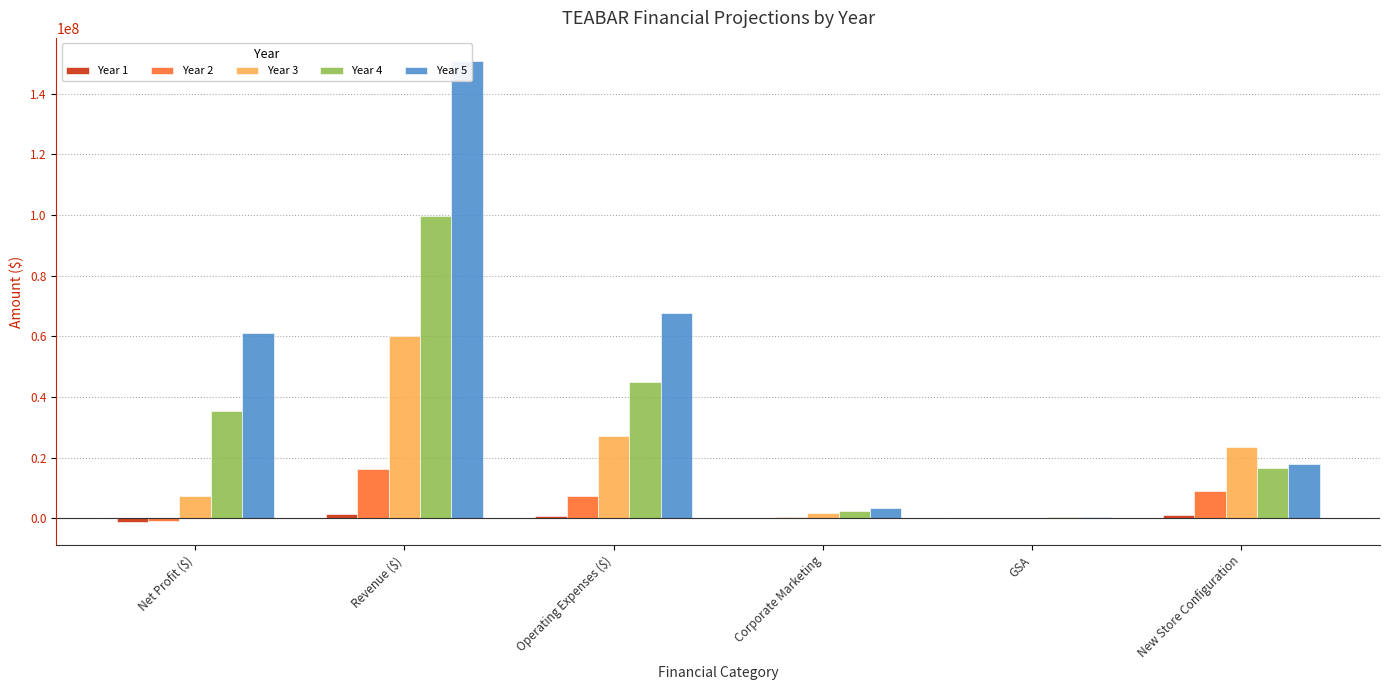

What is the lowest value of the Year 1 series?

-1149200